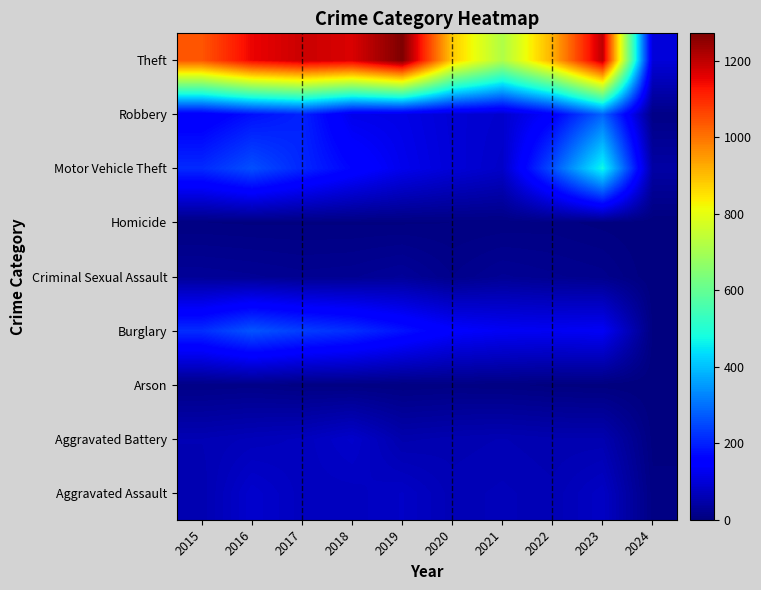

Which has a higher value, 2019 or 2021?

2019